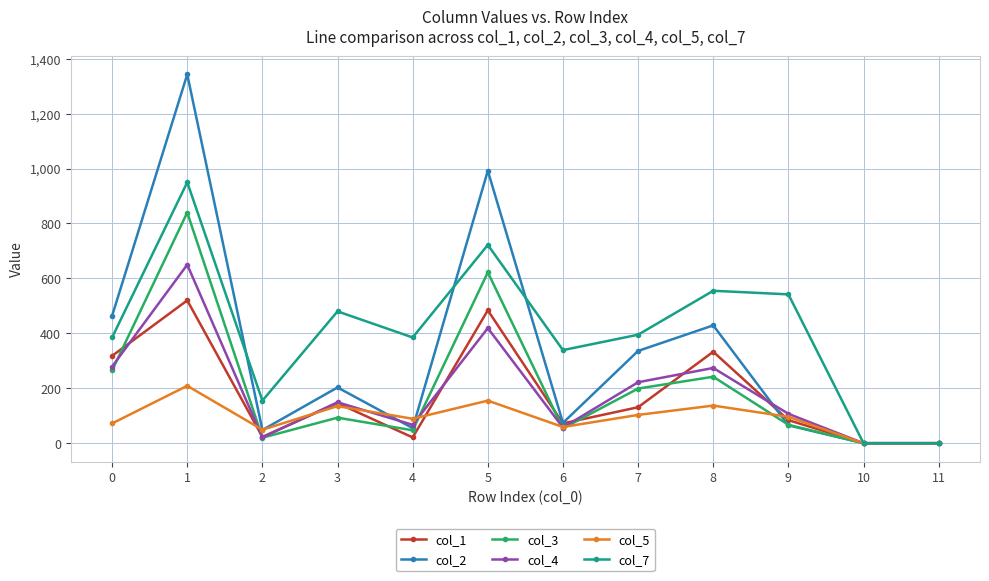

True or false: col_4 has more than 0 points higher than both neighbors.

True